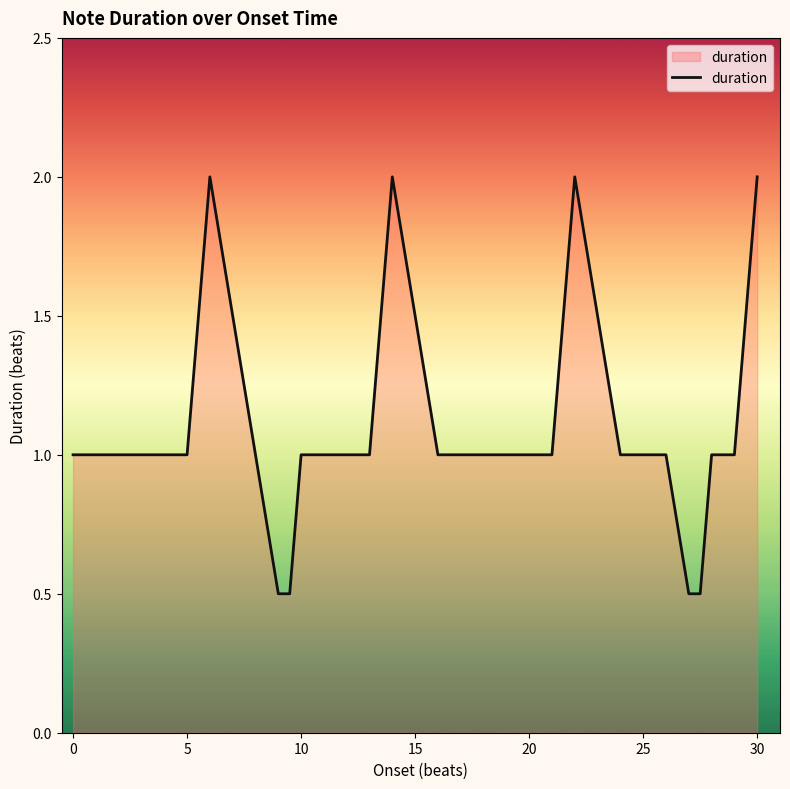

How many lines are shown in the chart?

1